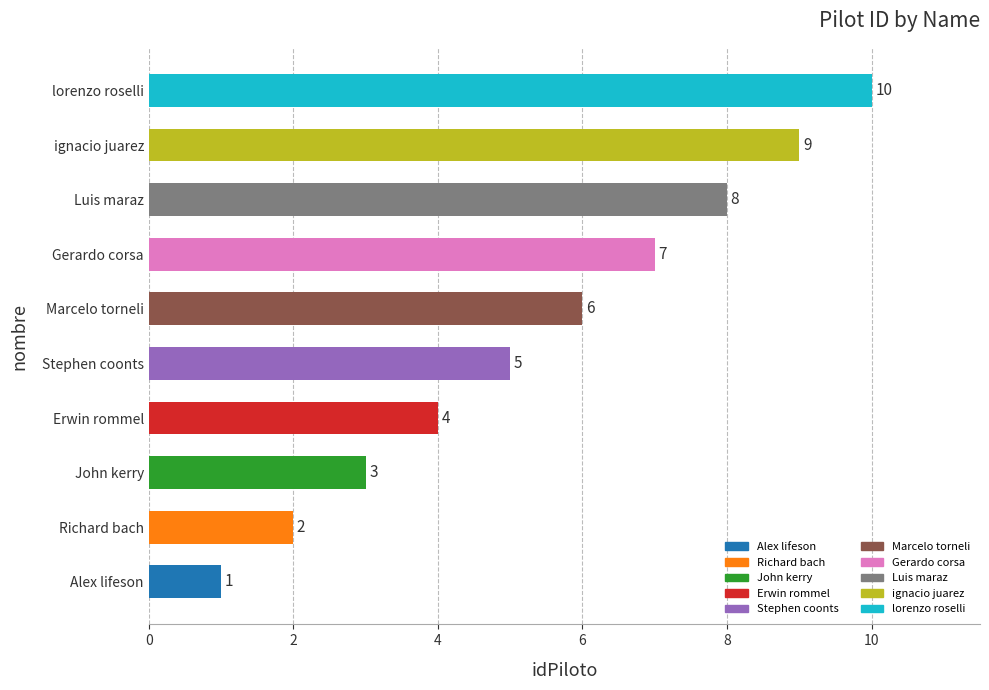

What is the ratio of the value at Luis maraz to the value at Alex lifeson?

8.0